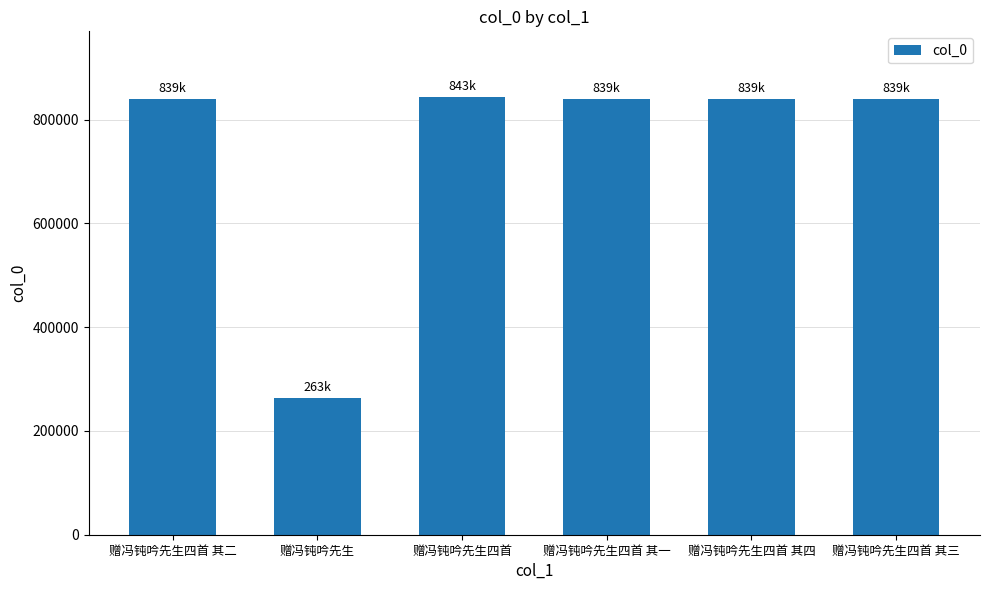

How many categories are shown in the chart?

6